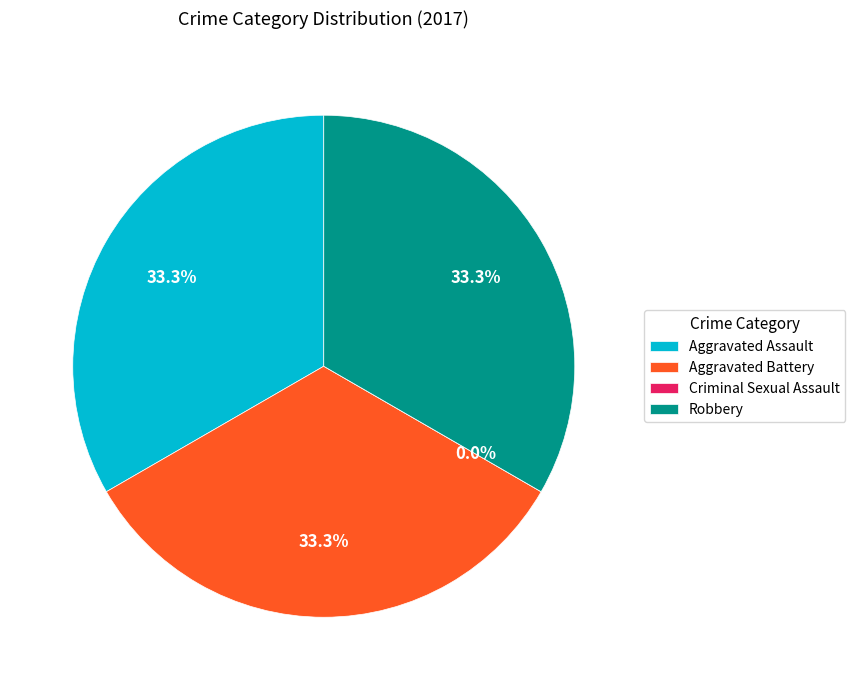

Does any single category account for the majority?

No